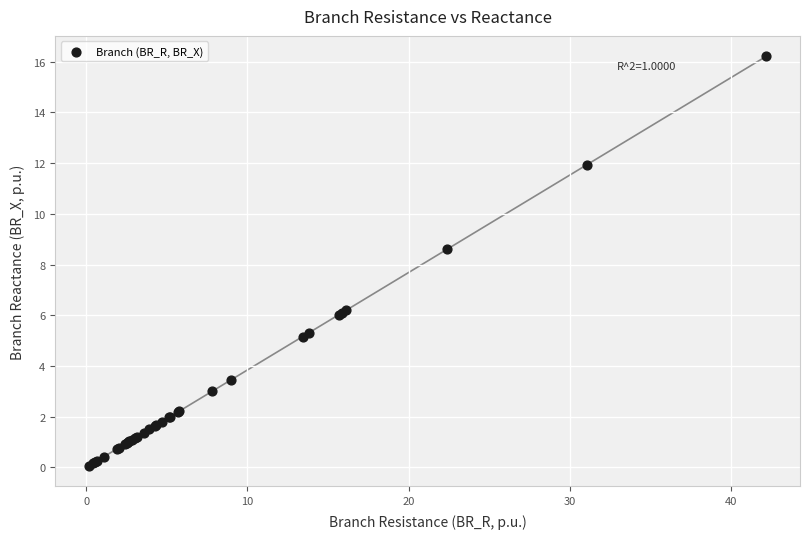

What Y value in the scatter plot is closest to 8?

8.6